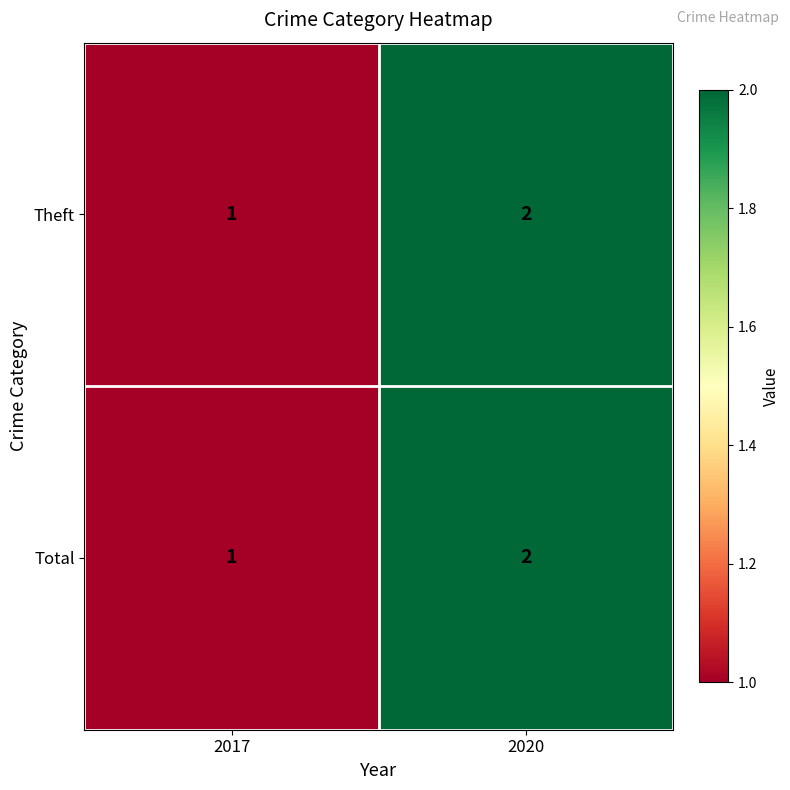

Which category has the highest value in the Total series?

2020